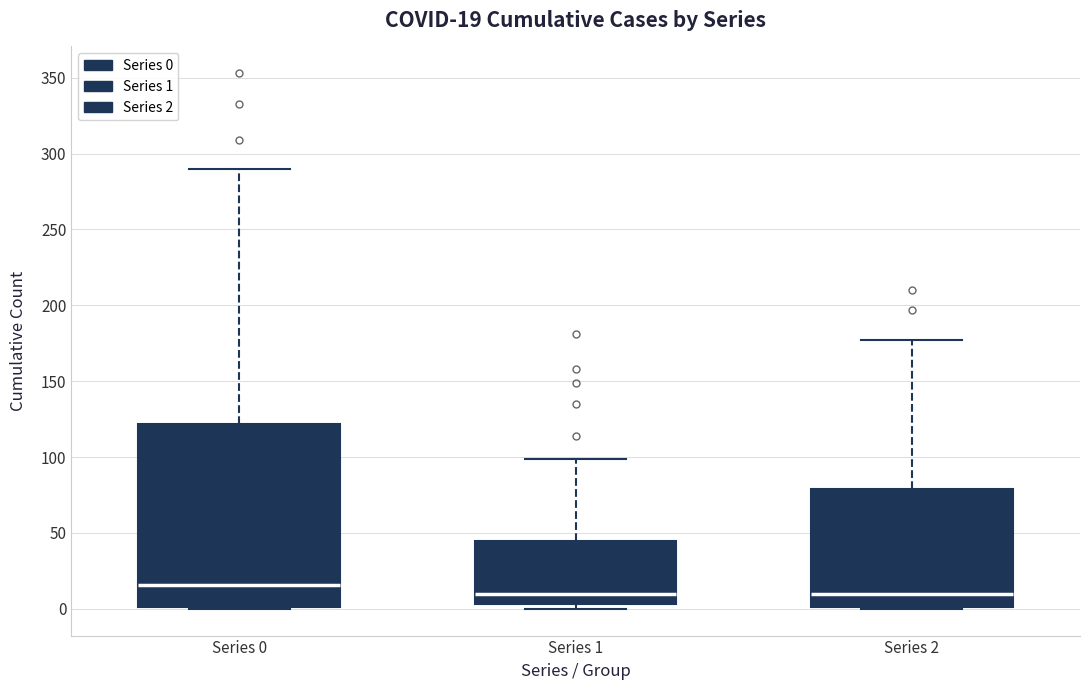

Comparing the boxes themselves (not the whiskers), which one is the tallest?

Series 0